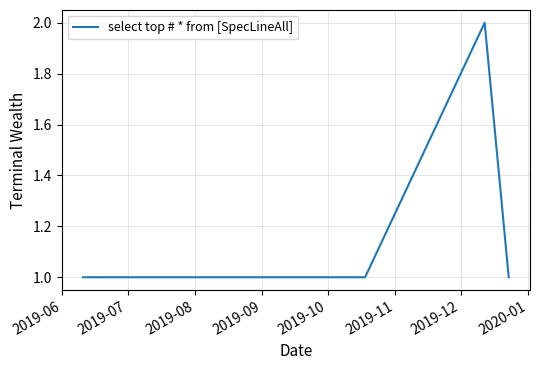

How many categories are shown in the chart?

4